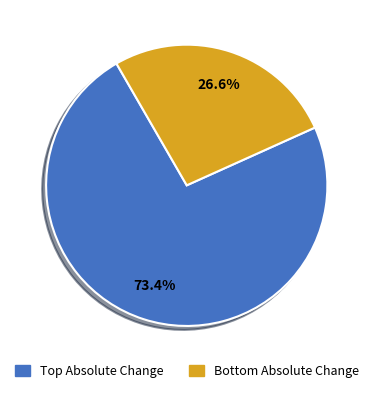

How many segments does this pie chart have?

2